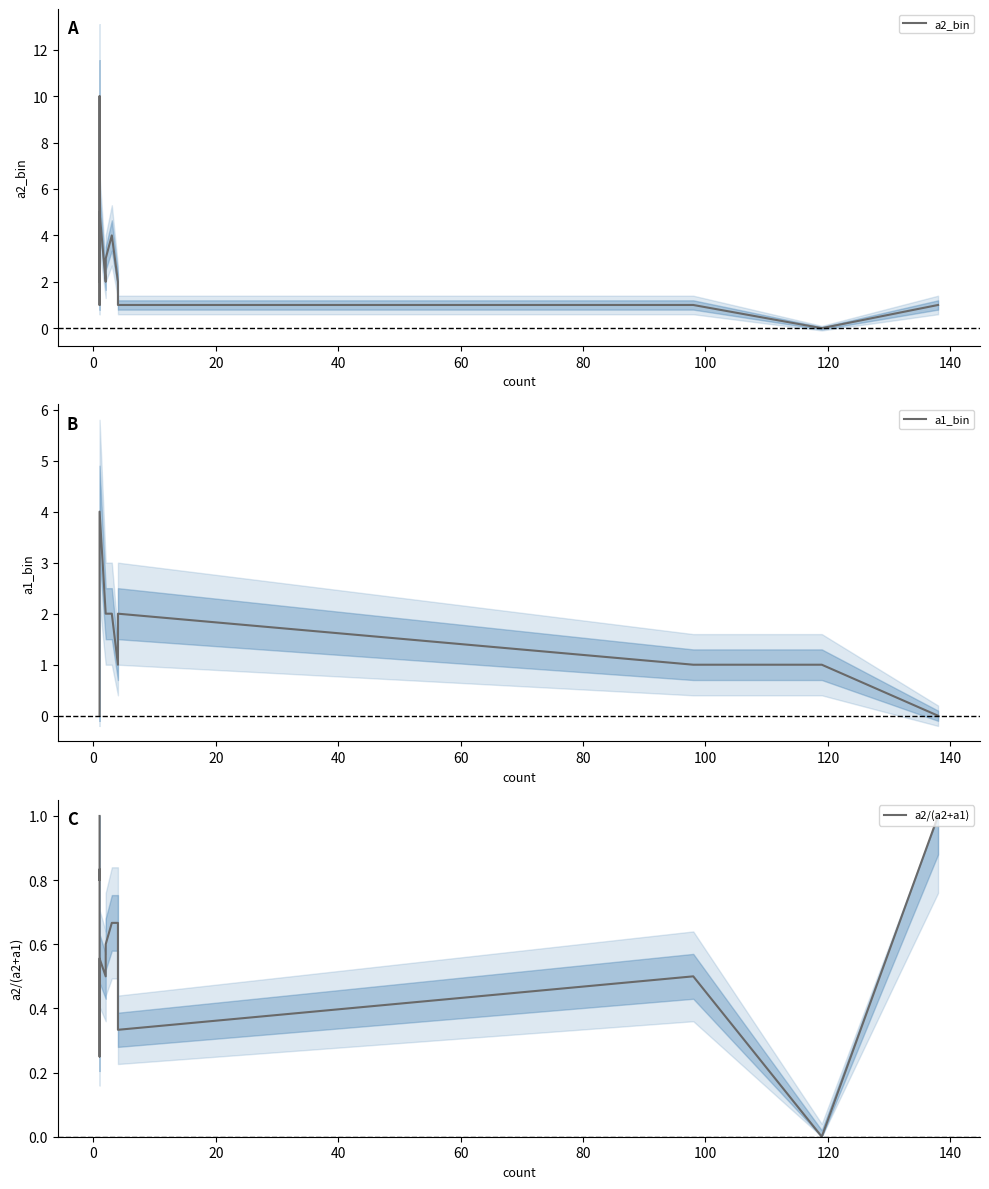

Rank the series by their maximum value, from highest to lowest.

a2_bin, a1_bin, a2/(a2+a1)